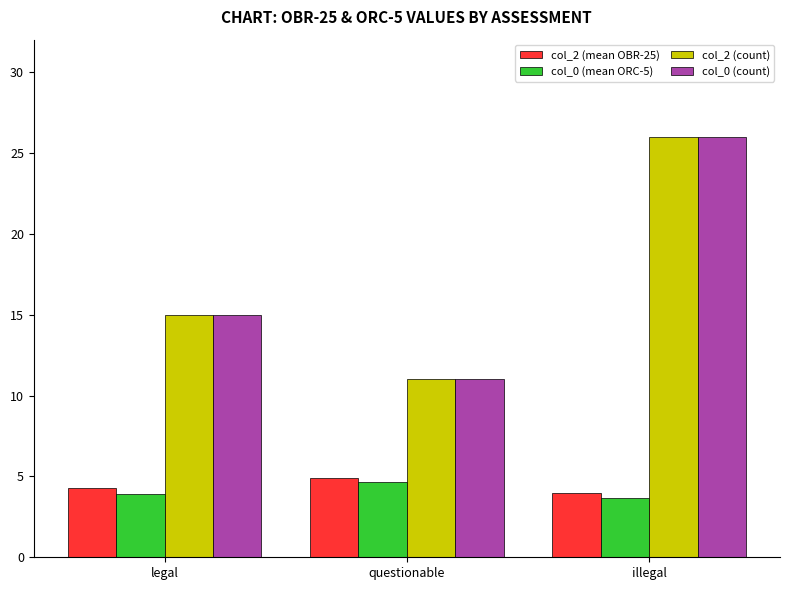

What is the sum of the col_2 (mean OBR-25) values at questionable and legal?

9.2